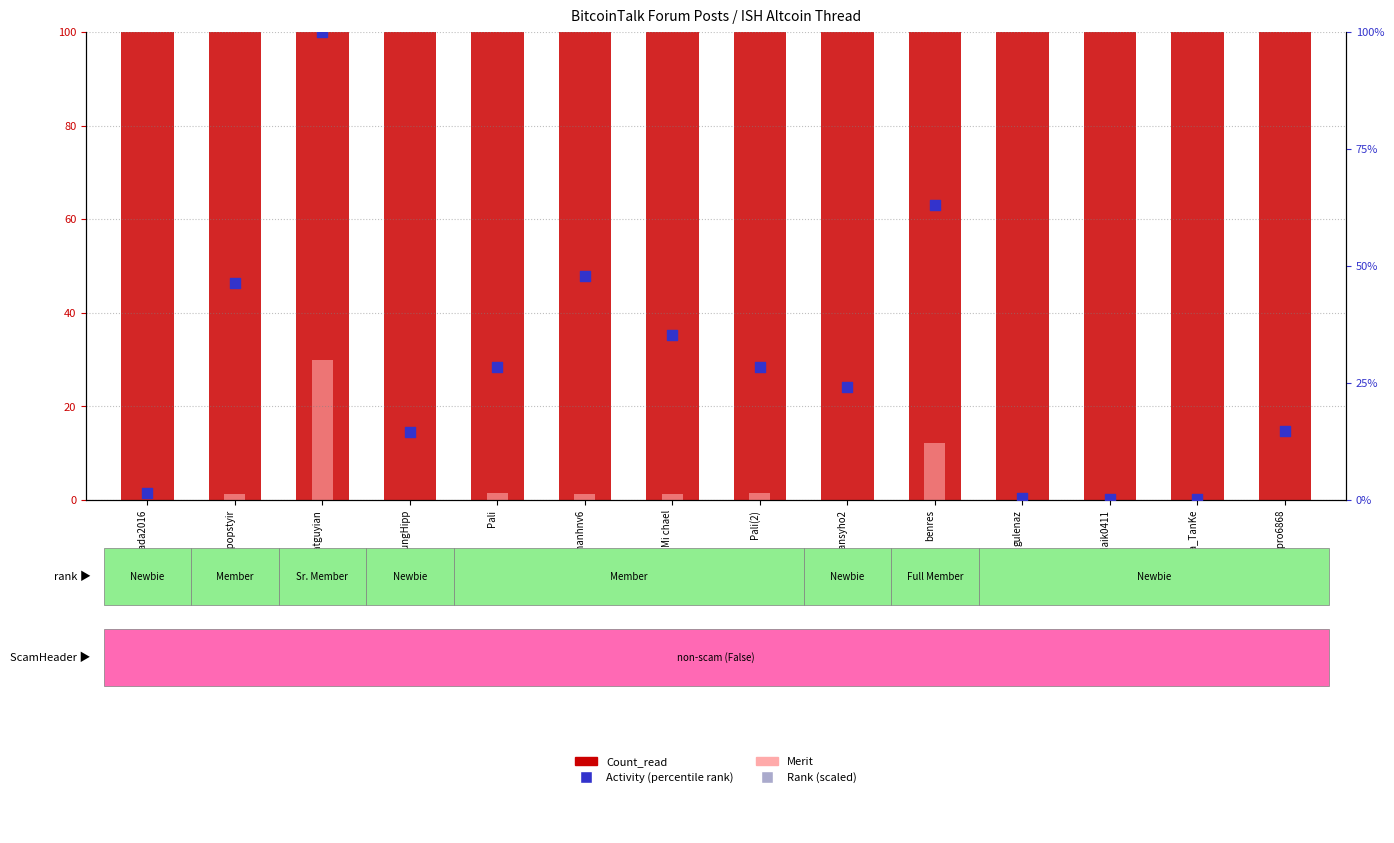

At how many categories does at least one series exceed 81?

14